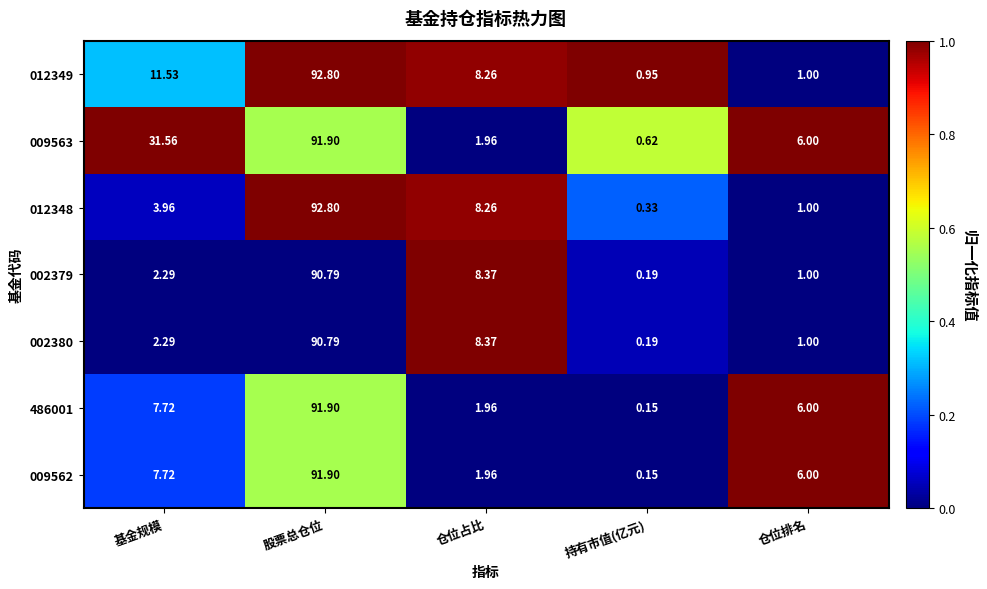

Count the number of categories in the chart.

5